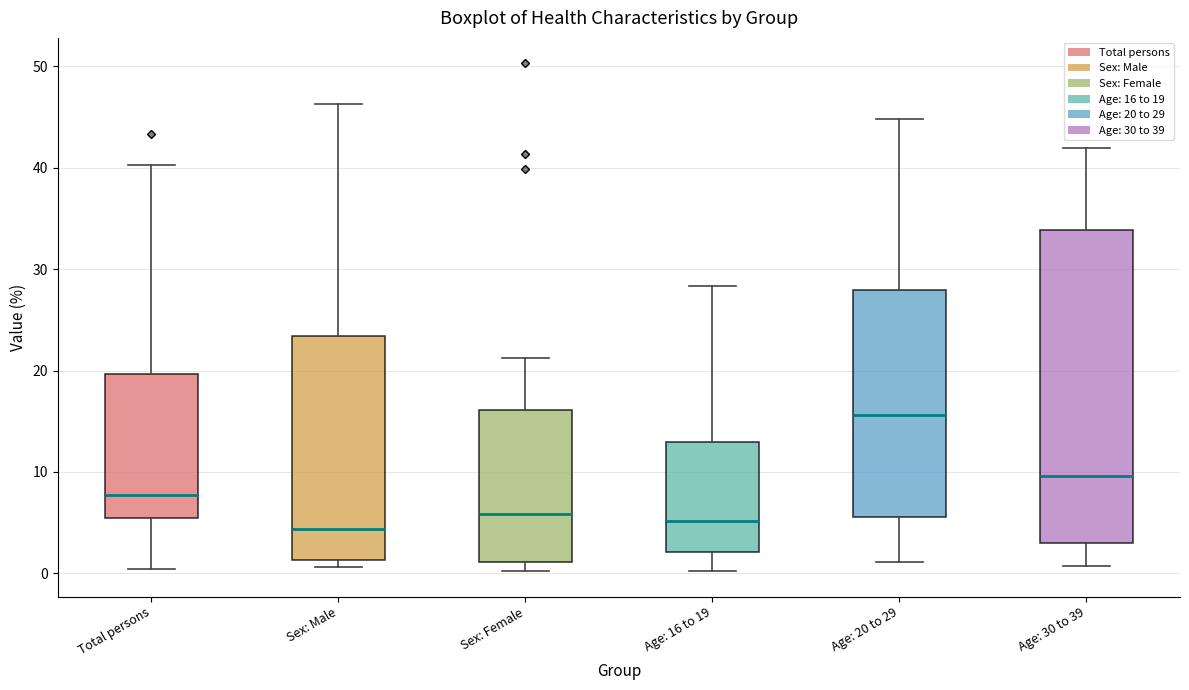

Reading left to right, transcribe this box plot: for each box, give where its median line is, the range the box spans, and where its two whiskers end, as read against the y-axis. The values are not printed on the chart, so give them approximately, as read against the axis.

Total persons: median 8, box 5 to 20, whiskers 0 to 40
Sex: Male: median 4, box 1 to 23, whiskers 1 (just below the box's lower edge) to 46
Sex: Female: median 6, box 1 to 16, whiskers 0 to 21
Age: 16 to 19: median 5, box 2 to 13, whiskers 0 to 28
Age: 20 to 29: median 16, box 6 to 28, whiskers 1 to 45
Age: 30 to 39: median 10, box 3 to 34, whiskers 1 to 42